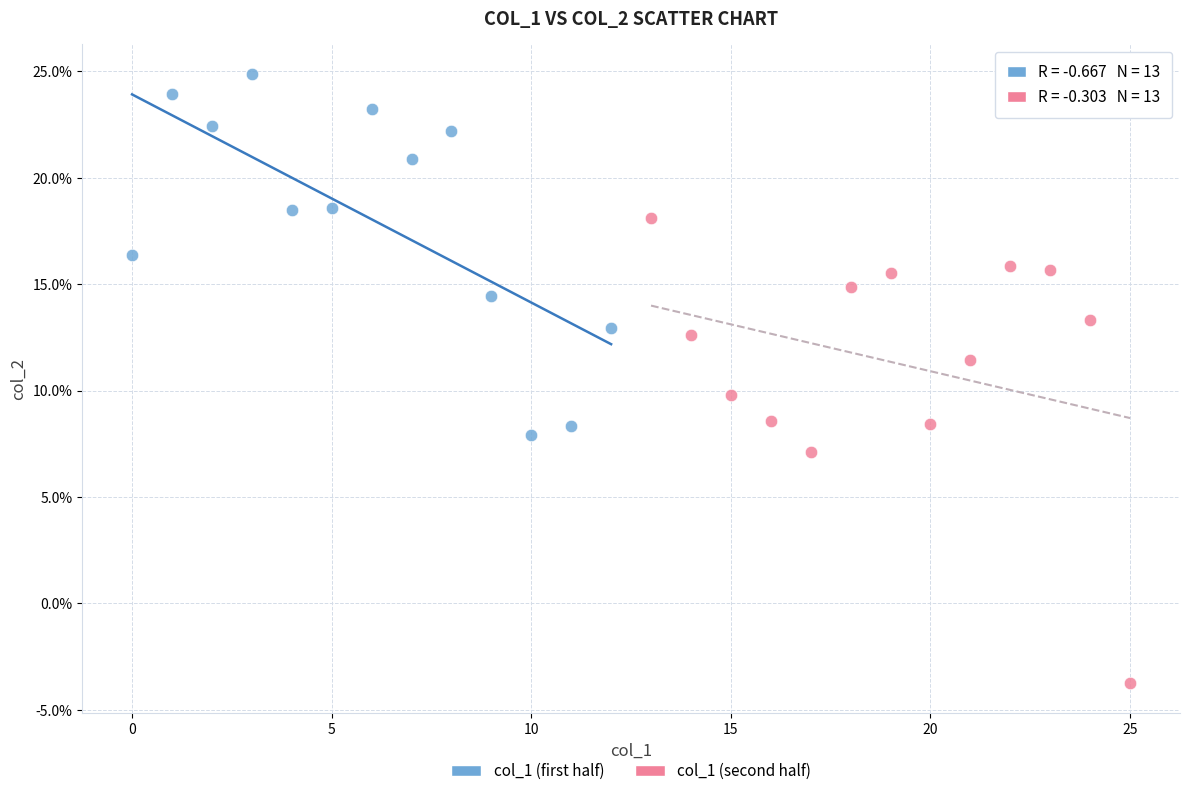

Which series has the widest spread of Y values?

col_1 (second half)